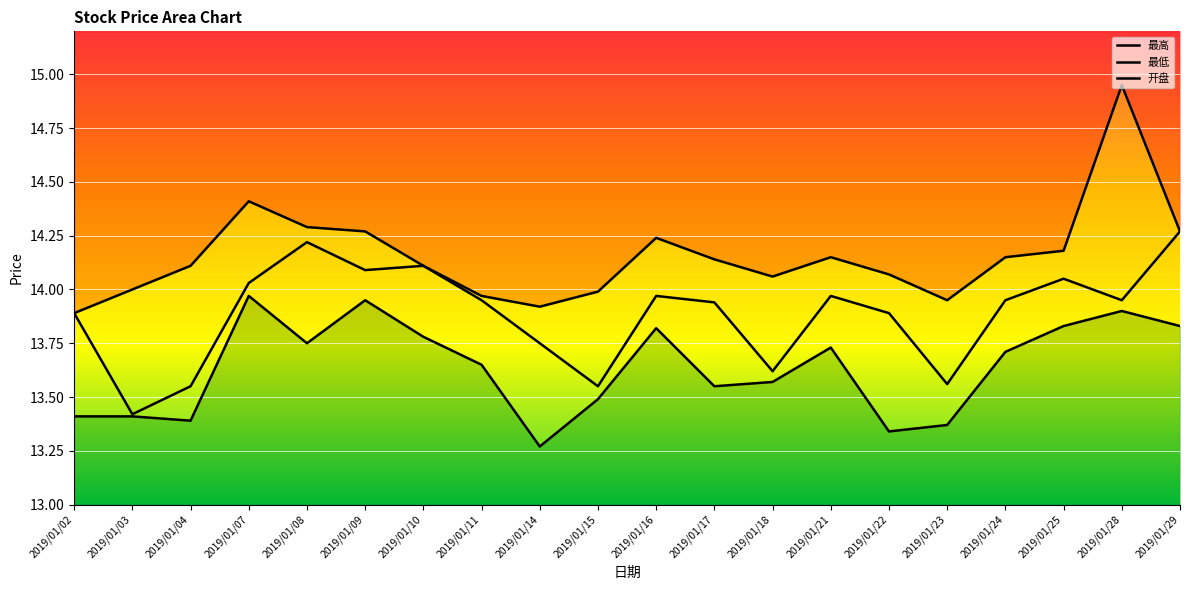

True or false: 最高 and 开盘 intersect in this chart.

False